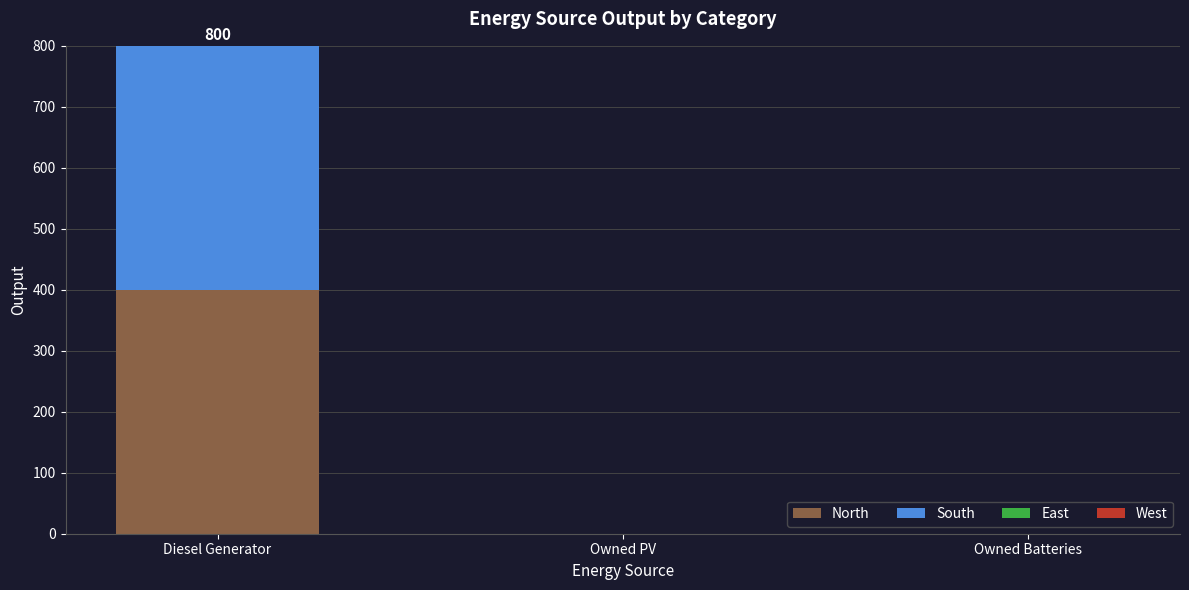

The North series shows 400 at Diesel Generator. True or false?

True